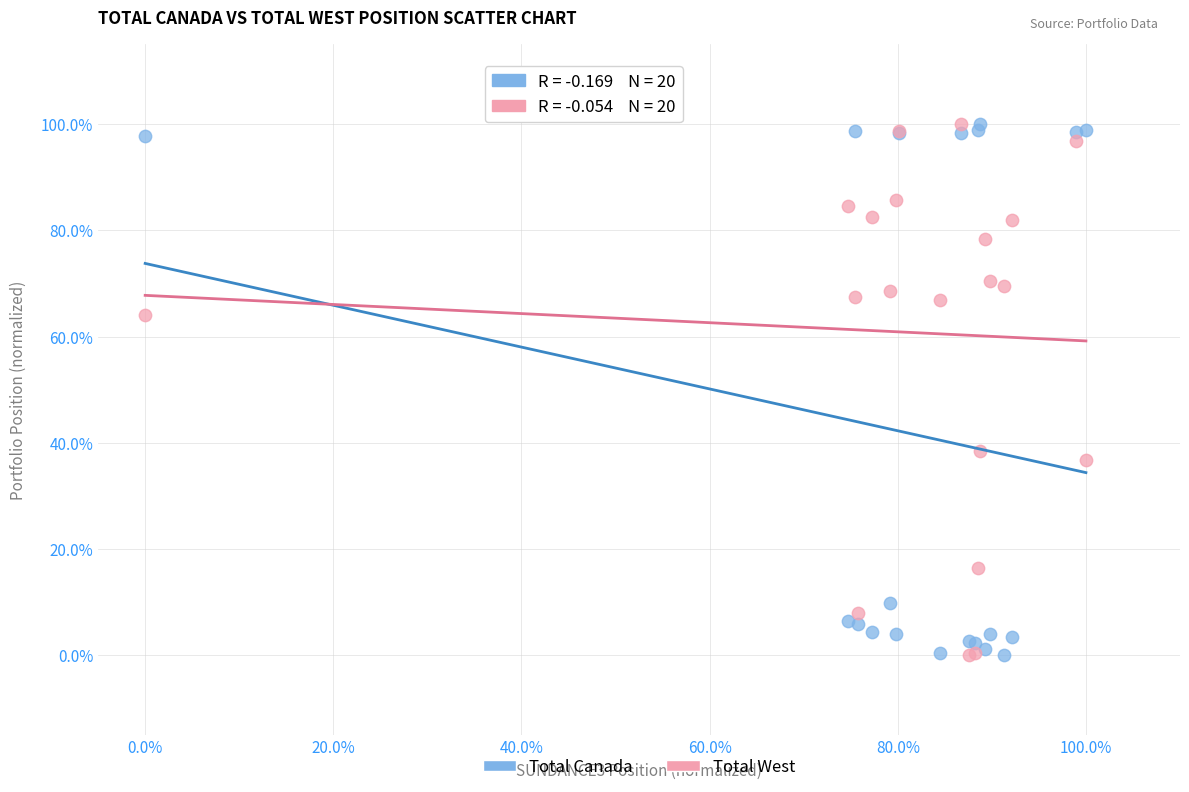

What are all the series names shown in the legend?

Total Canada, Total West